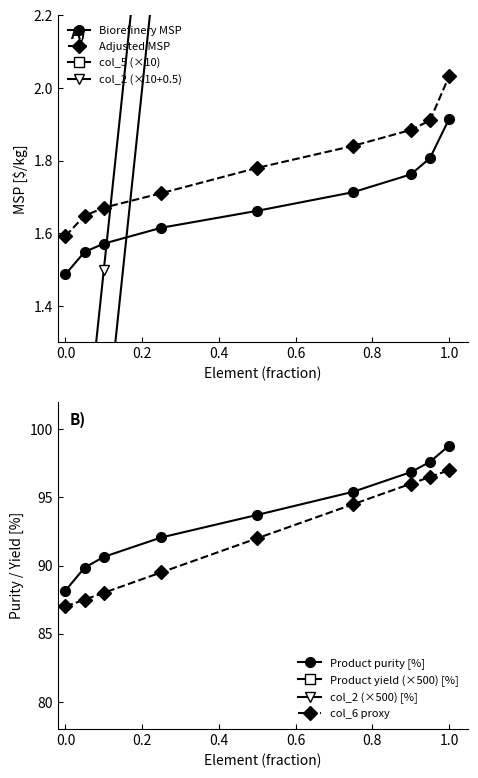

True or false: Biorefinery MSP has more than 2 interior local peaks.

False